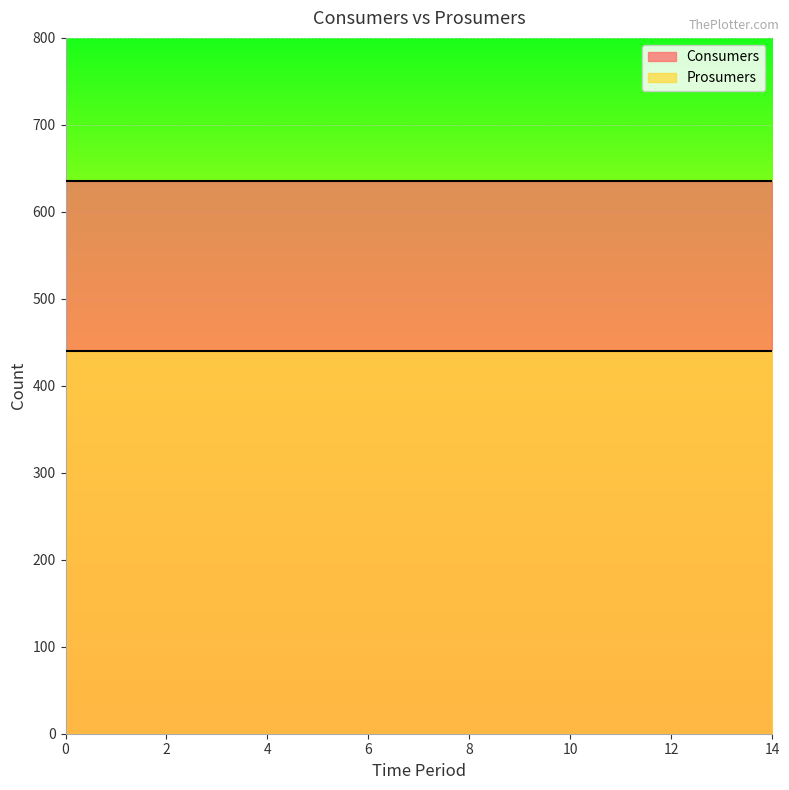

Read the Prosumers value at 1.

440